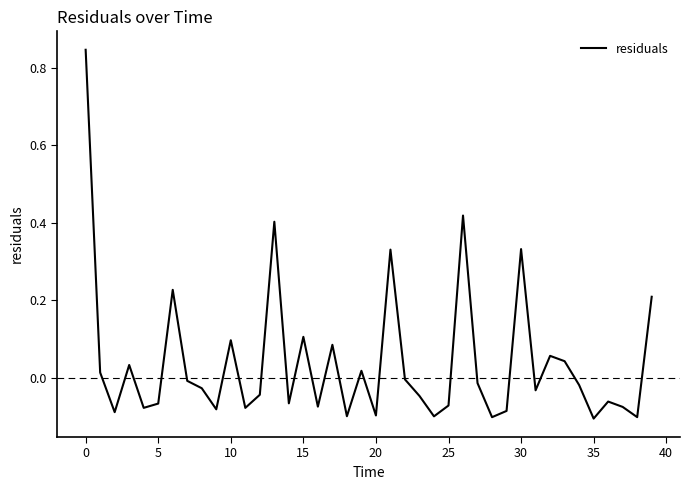

What is the difference between the maximum and minimum values?

1.0